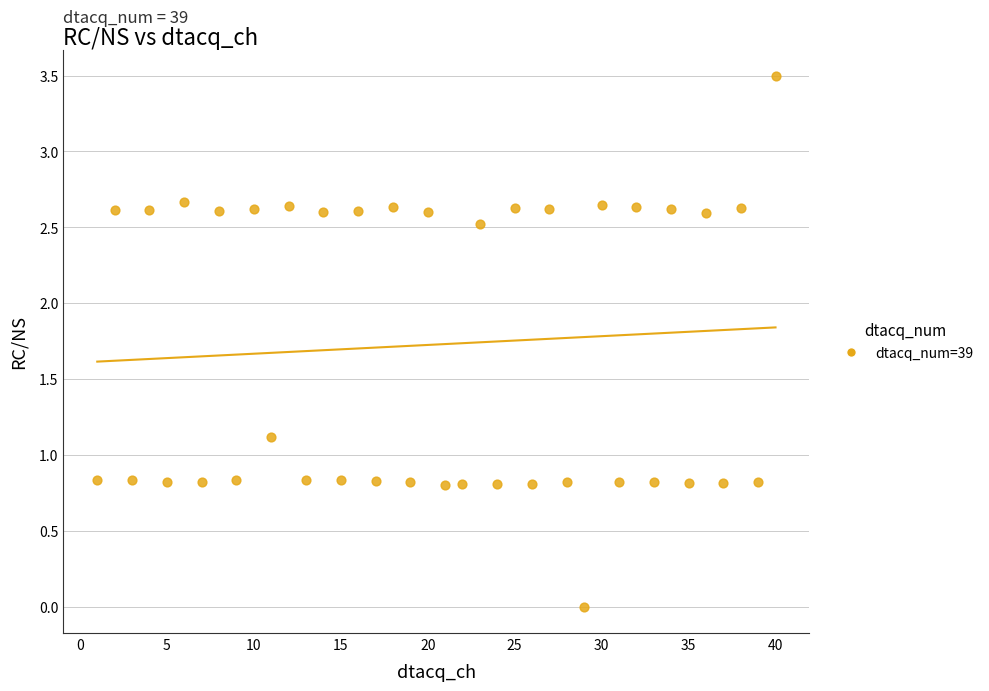

What is the range of X values (max minus min)?

39.0